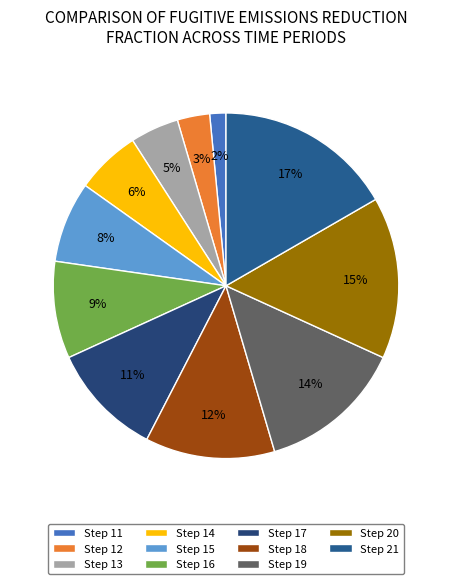

Rank the categories by value from highest to lowest.

Step 21, Step 20, Step 19, Step 18, Step 17, Step 16, Step 15, Step 14, Step 13, Step 12, Step 11